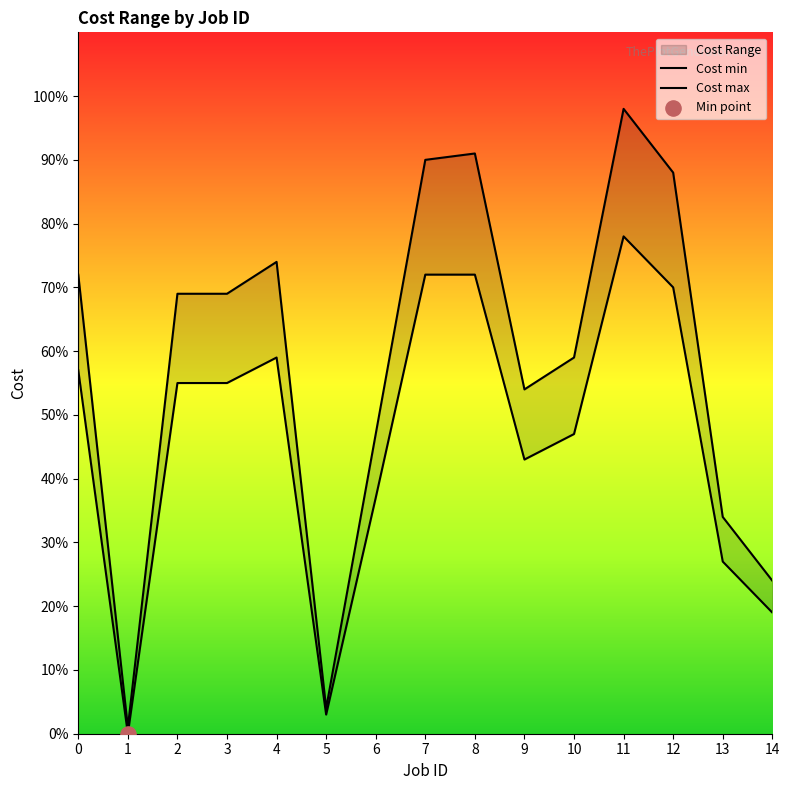

Which series has the largest Y range (max minus min)?

Cost max